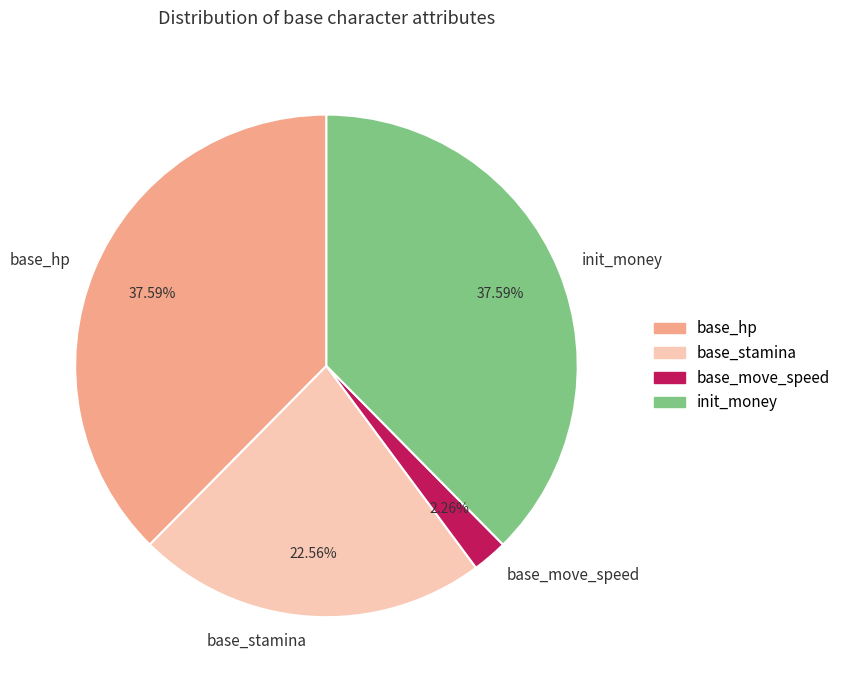

To the nearest percent, what percentage of the pie is init_money?

38%